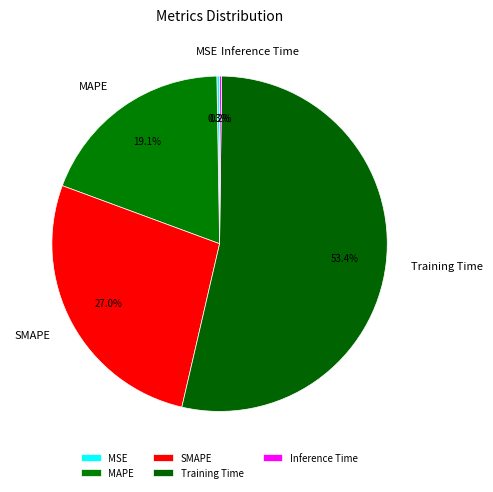

Is it true that Training Time is 53% of the pie?

True